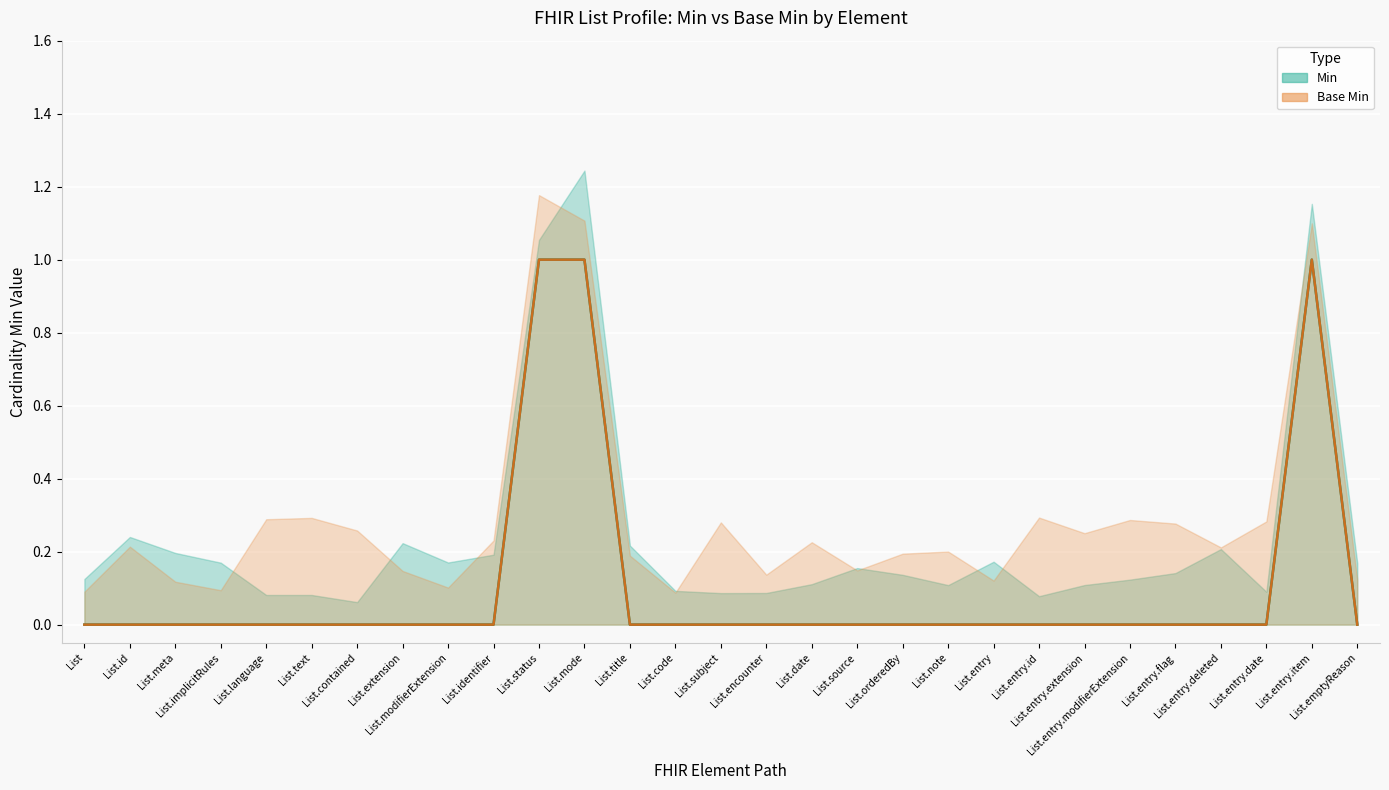

Rank the series at List.entry.date from highest to lowest value.

Min, Base Min